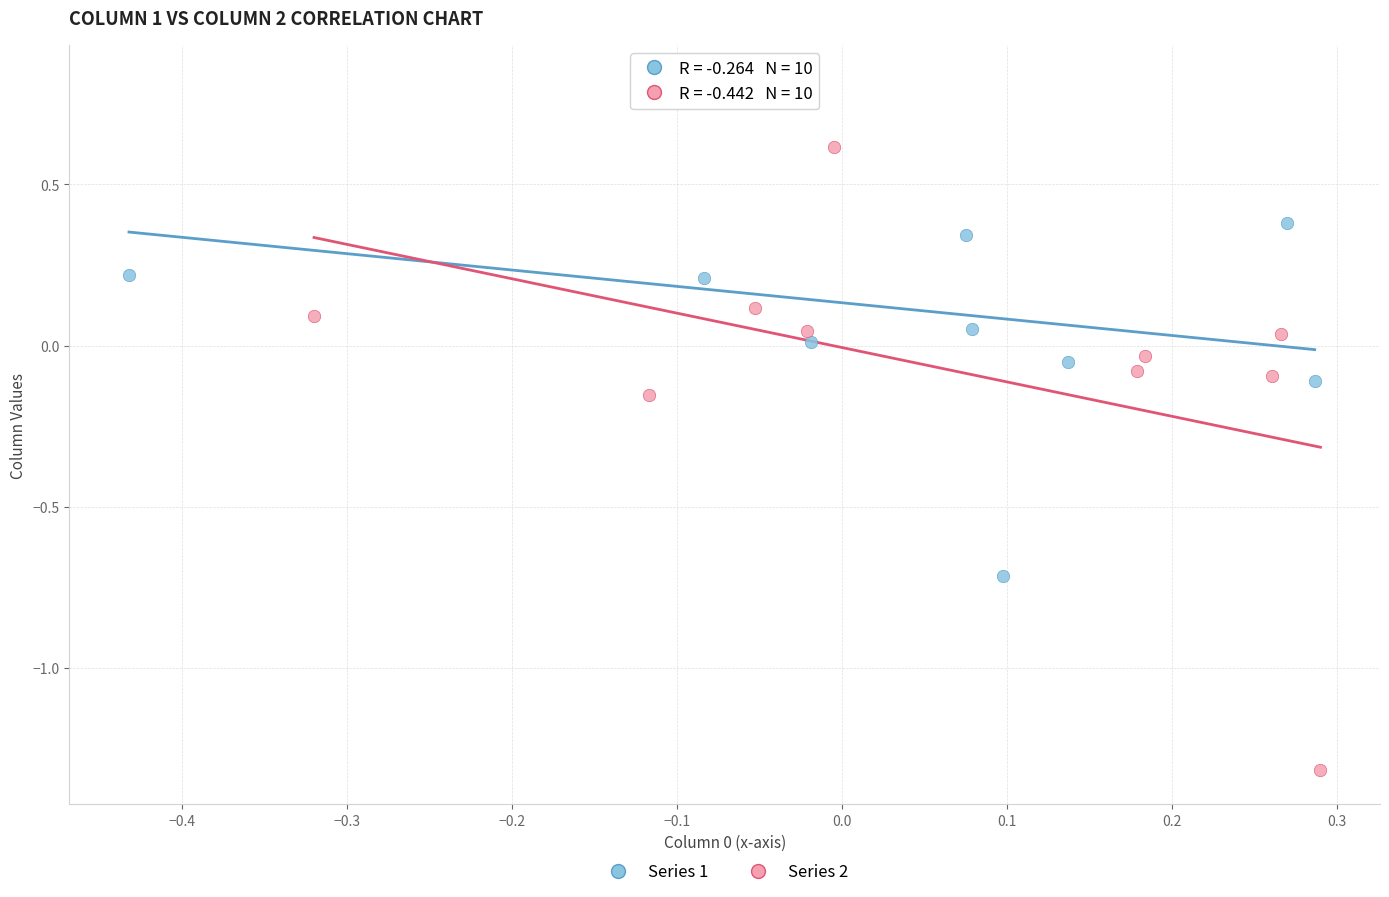

Which series contains the highest Y value?

Series 1